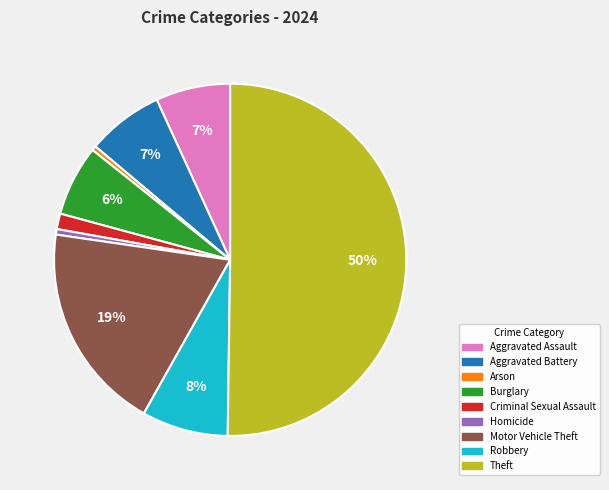

What percentage is the Homicide slice, to the nearest percent?

1%